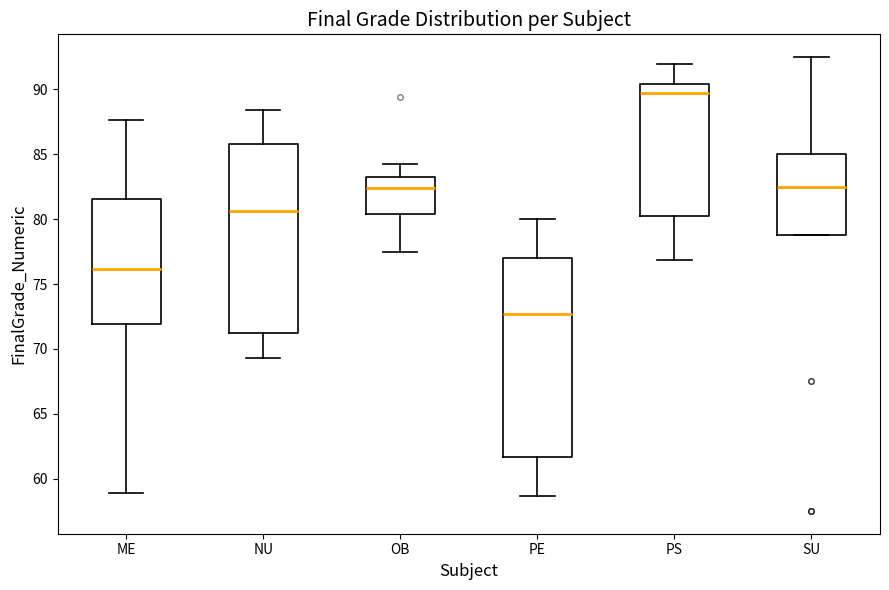

Reading left to right, read every box against the y-axis: the position of its median line, the range the box covers, and the ends of its whiskers. The values are not printed on the chart, so give them approximately, as read against the axis.

ME: median 76.0, box 72.0 to 81.5, whiskers 59.0 to 87.5
NU: median 80.5, box 71.0 to 86.0, whiskers 69.5 to 88.5
OB: median 82.5, box 80.5 to 83.5, whiskers 77.5 to 84.0
PE: median 72.5, box 61.5 to 77.0, whiskers 58.5 to 80.0
PS: median 89.5, box 80.0 to 90.5, whiskers 77.0 to 92.0
SU: median 82.5, box 79.0 to 85.0, whiskers 79.0 to 92.5